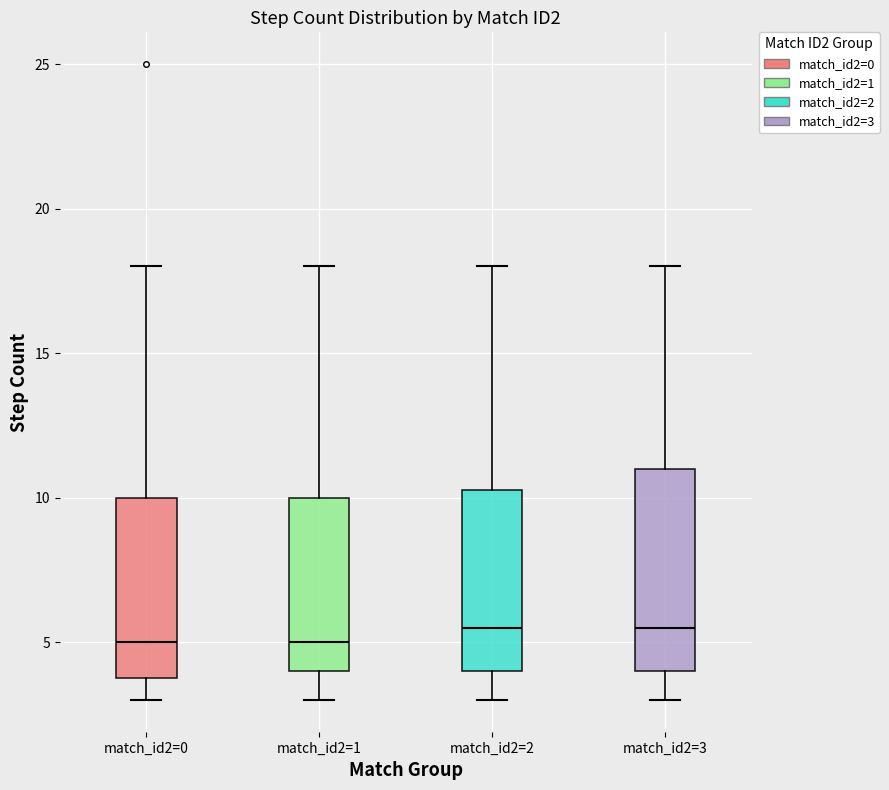

Comparing the boxes themselves (not the whiskers), which one is the tallest?

match_id2=3